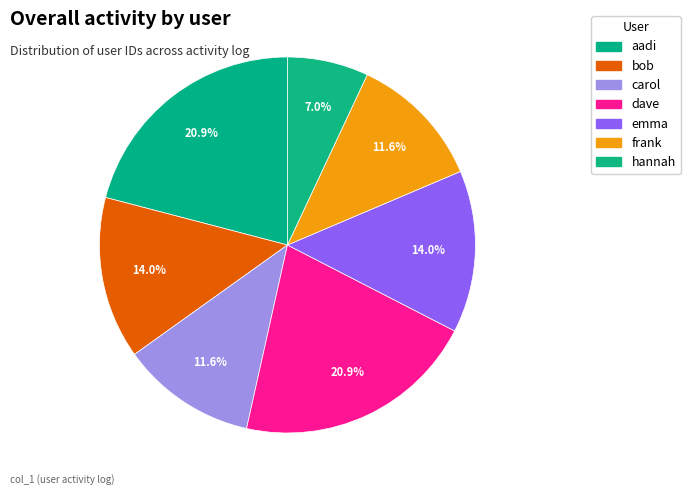

To the nearest percent, what is the average slice percentage?

14%